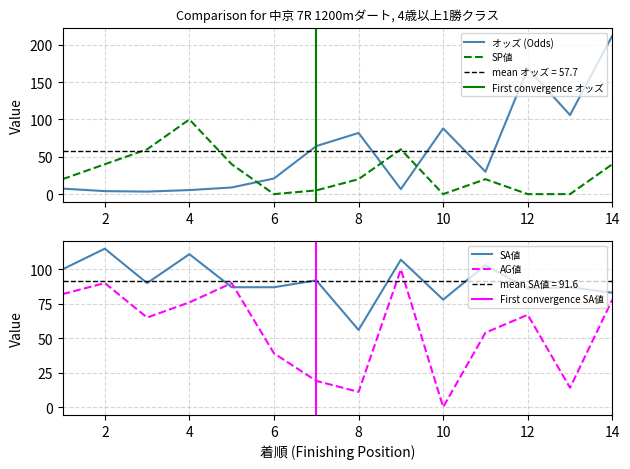

Between 6 and 9, which series saw the biggest shift?

AG値